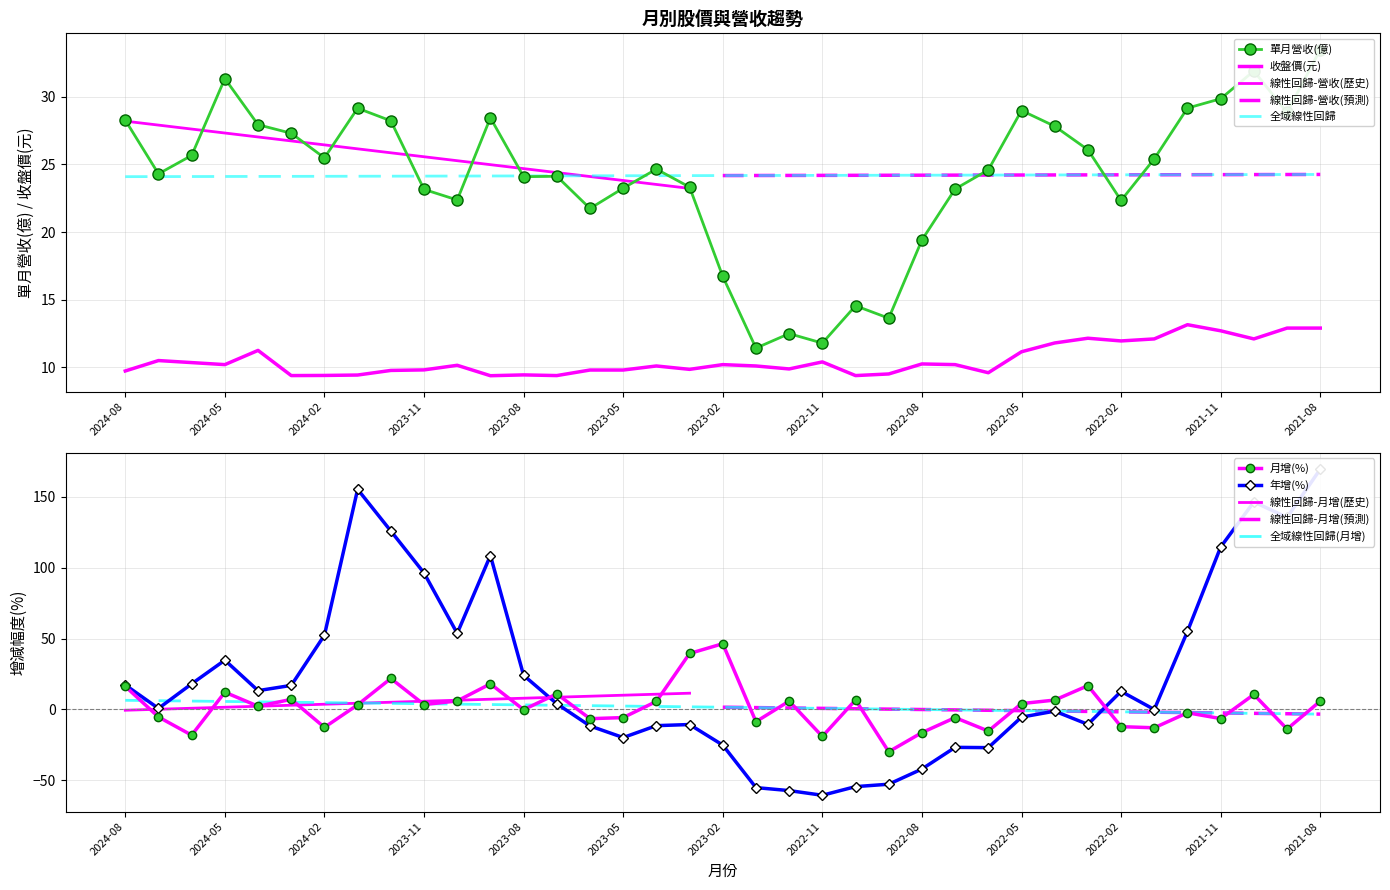

At which category is the sum across all series the highest?

2021-08